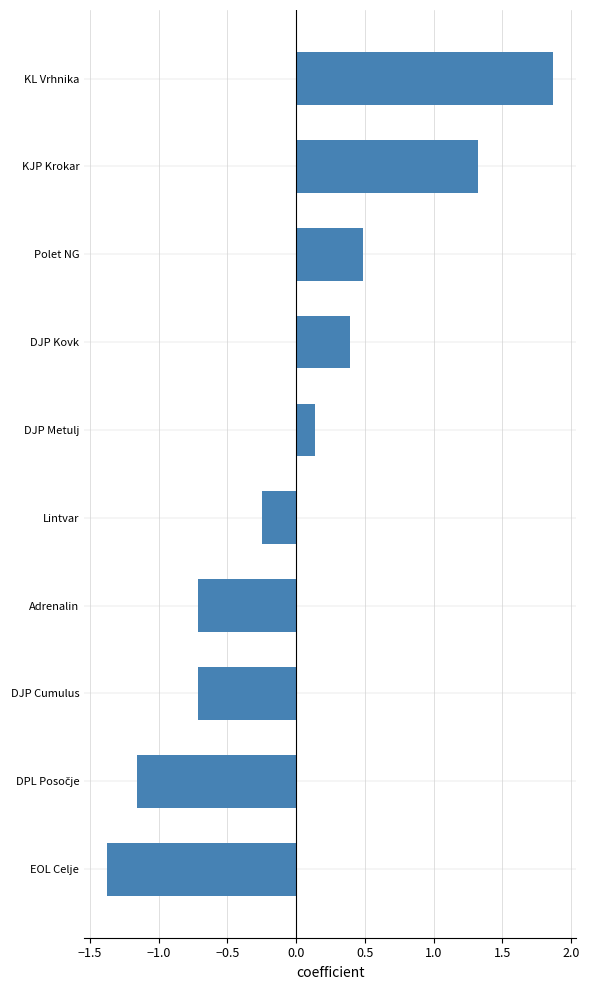

What is the minimum value shown in the chart?

-1.4